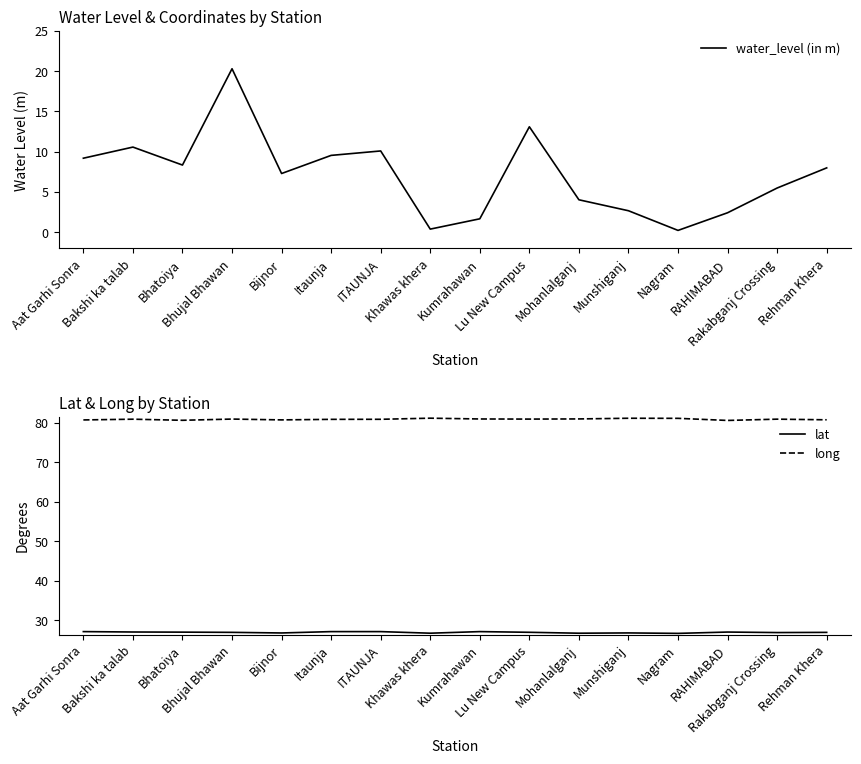

What is the label of the 7th point from the left?

ITAUNJA